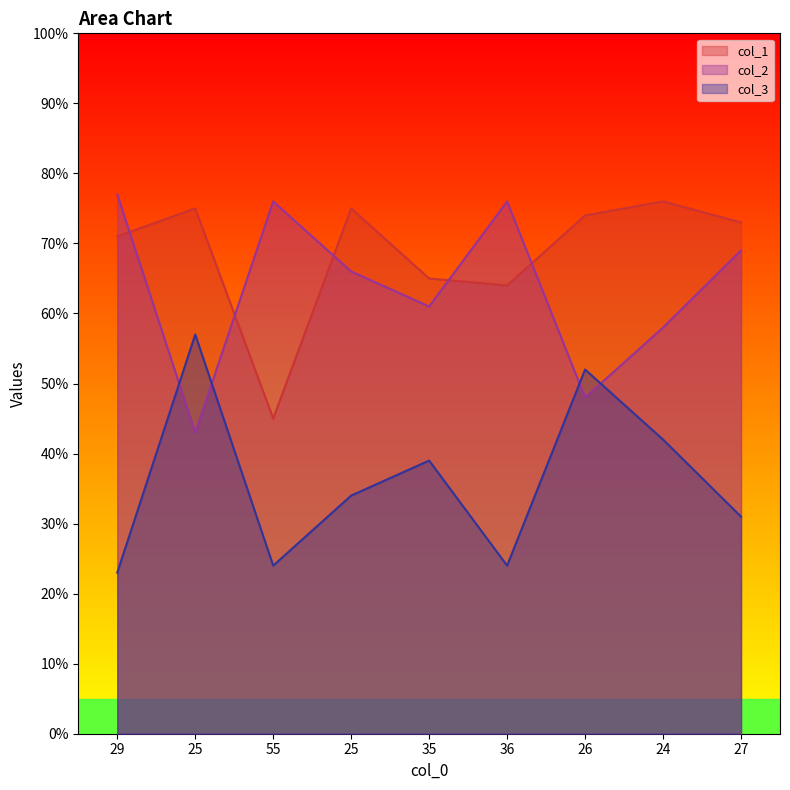

Reading right to left, list all the values displayed in this chart.

col_1: 73	76	74	64	65	75	45	75	71
col_2: 69	58	48	76	61	66	76	43	77
col_3: 31	42	52	24	39	34	24	57	23